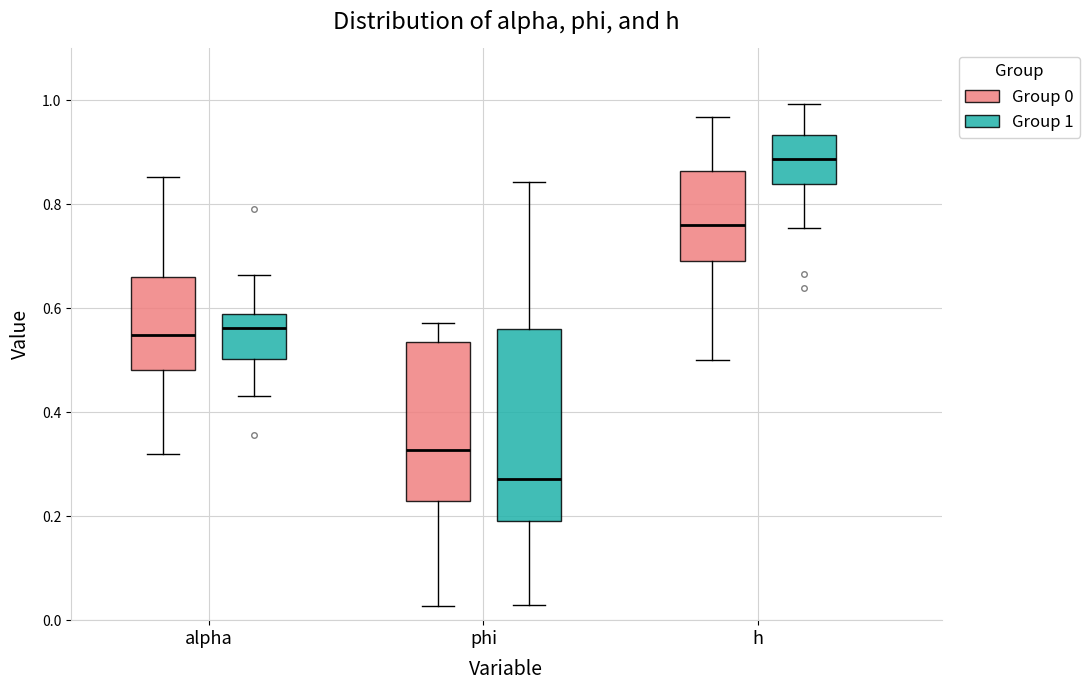

Which box is the tallest, from its lower edge to its upper edge?

phi (Group 1)